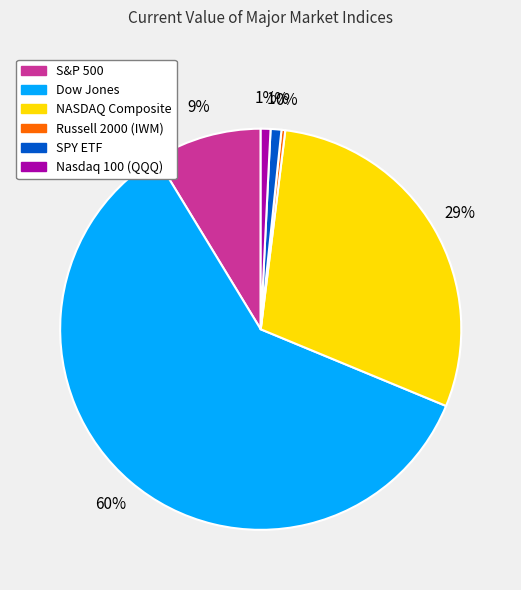

Is the sum of SPY ETF and Nasdaq 100 (QQQ) greater than half?

No